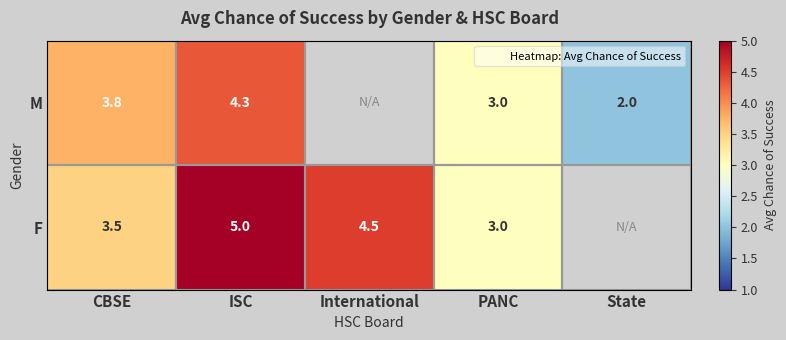

Is the value of M at State greater than the value of F at CBSE?

No